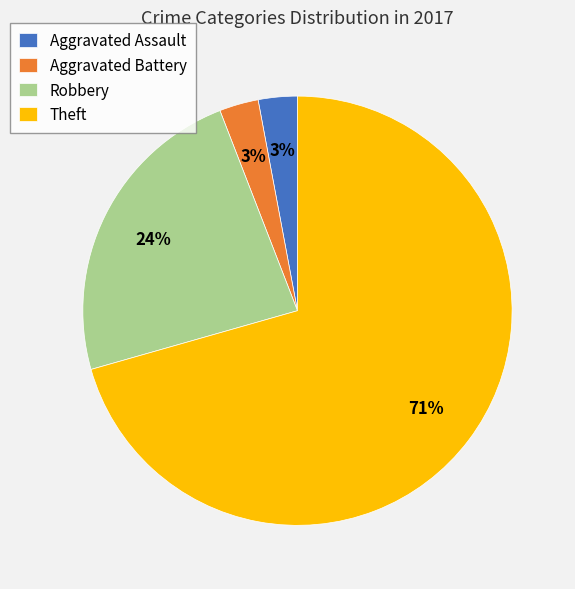

Which category has the biggest portion of the pie?

Theft